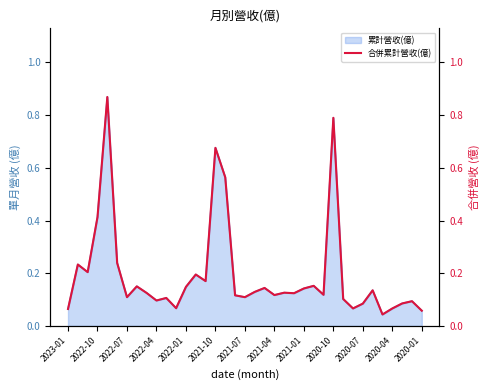

What is the difference between the second highest and minimum values?

0.7